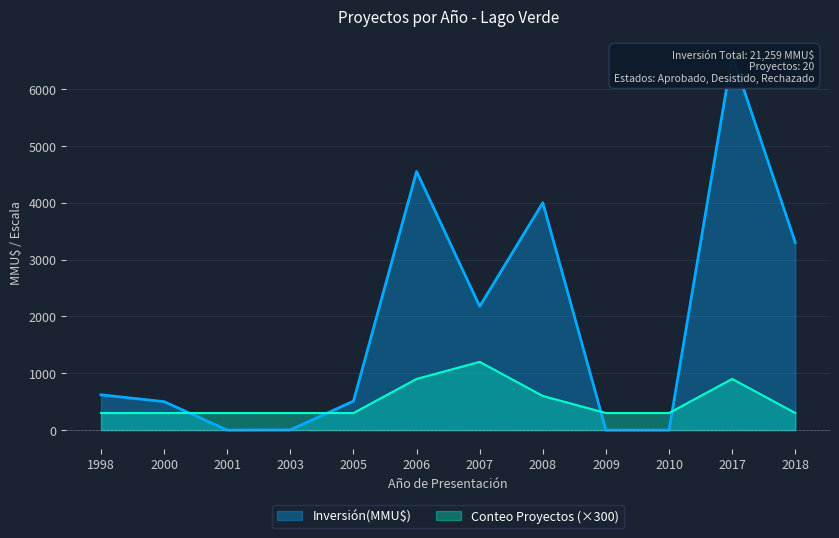

What are all the series names shown in the legend?

Inversión(MMU$), Conteo Proyectos